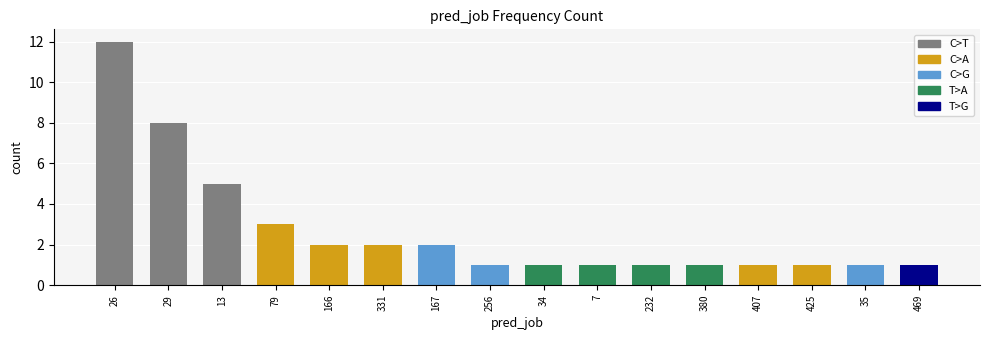

The value at 35 is 0. True or false?

False